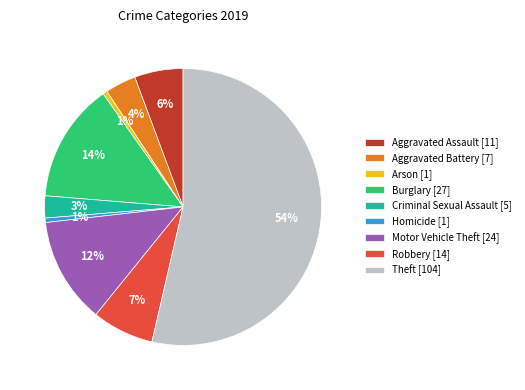

To the nearest percent, what percentage of the pie is Aggravated Battery?

4%